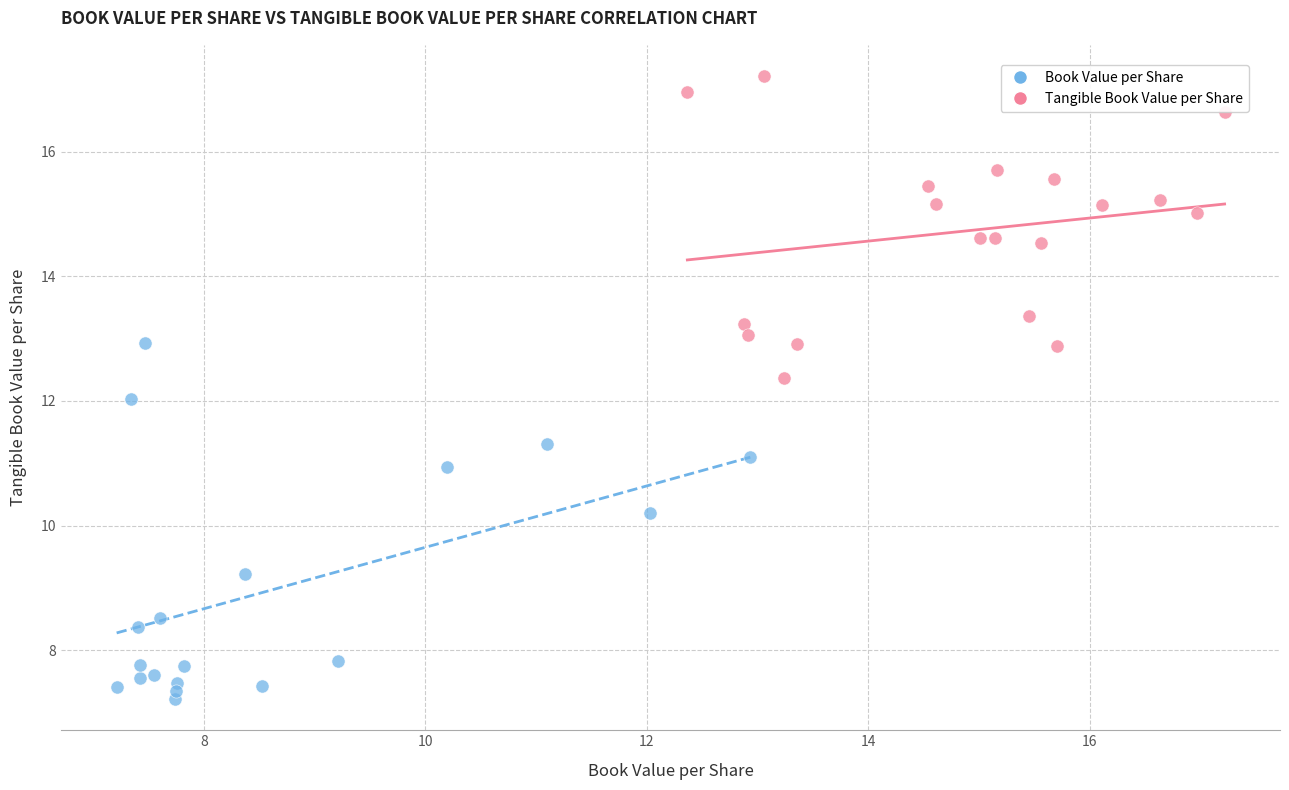

What are all the series names shown in the legend?

Book Value per Share, Tangible Book Value per Share